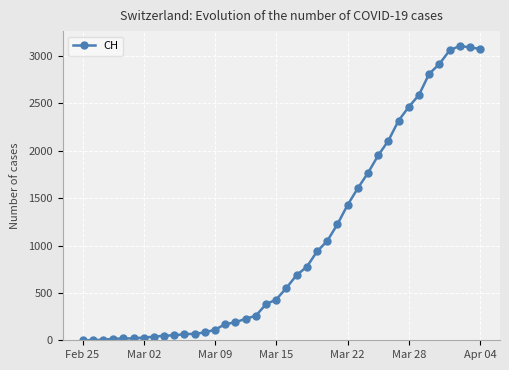

What is the greatest value displayed?

3107